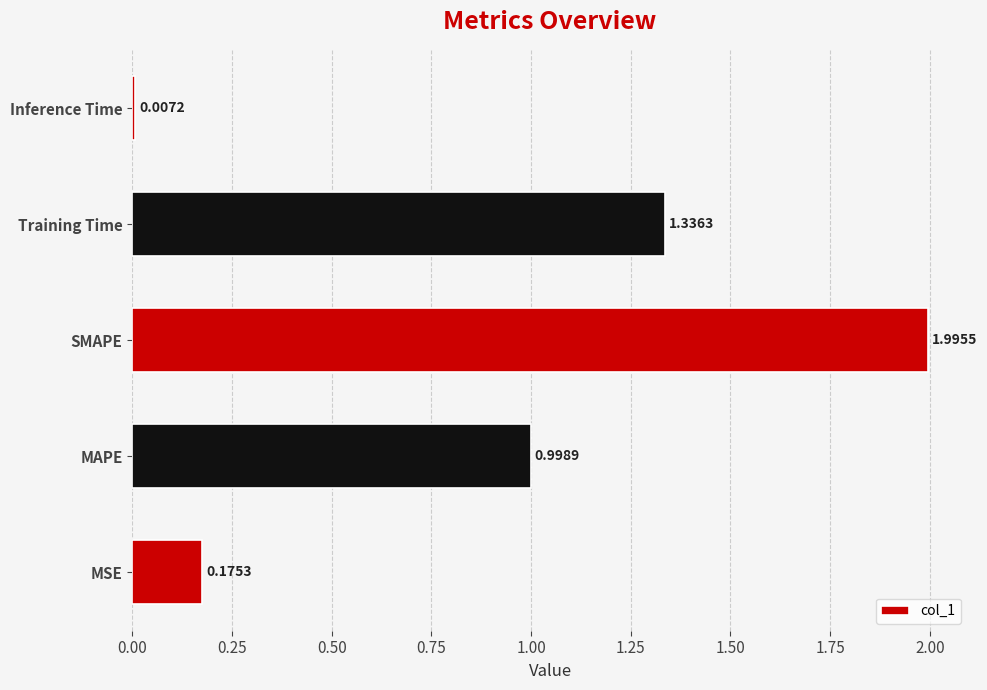

What is the difference between the second highest and second lowest values?

1.2